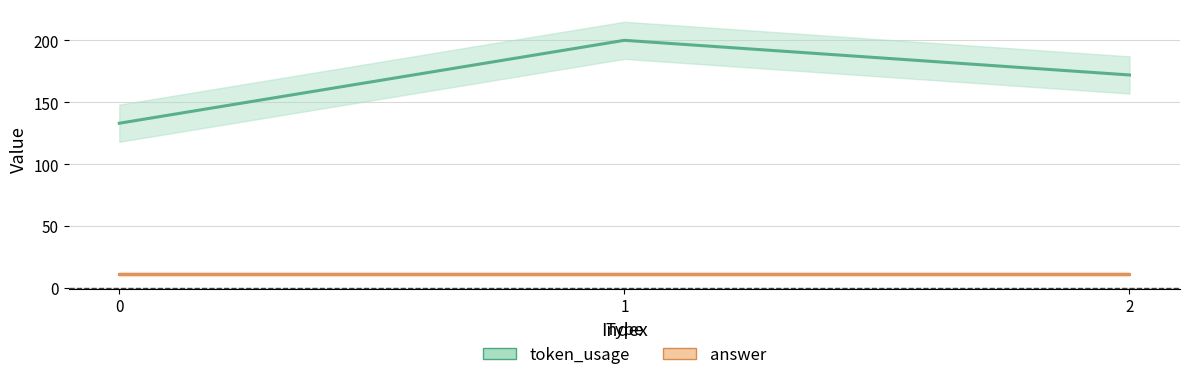

Is it true that answer equals 15 at 2?

False